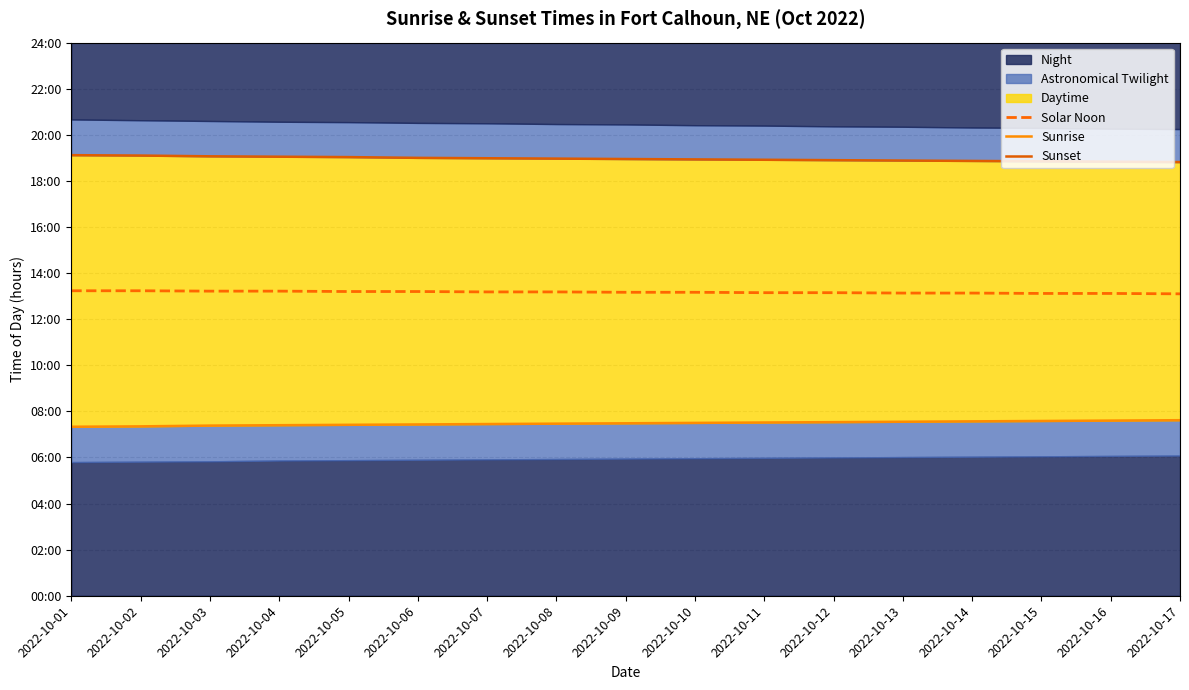

The value of Sunset at 2022-10-10 is 25.4. True or false?

False